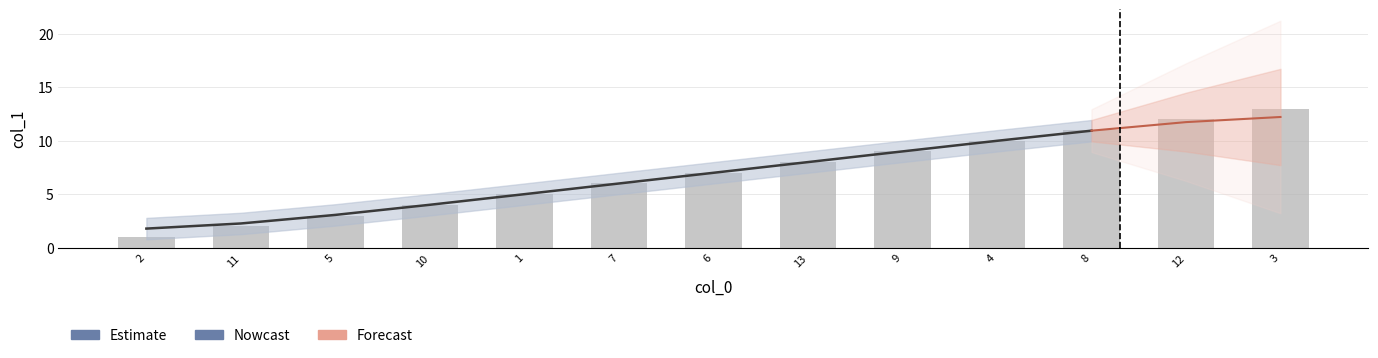

At which label does the data first exceed 7?

13